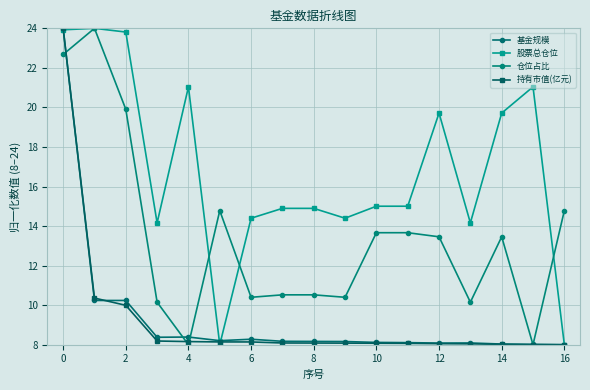

What is the value of the 基金规模 point at the 9th from the left?

8.2